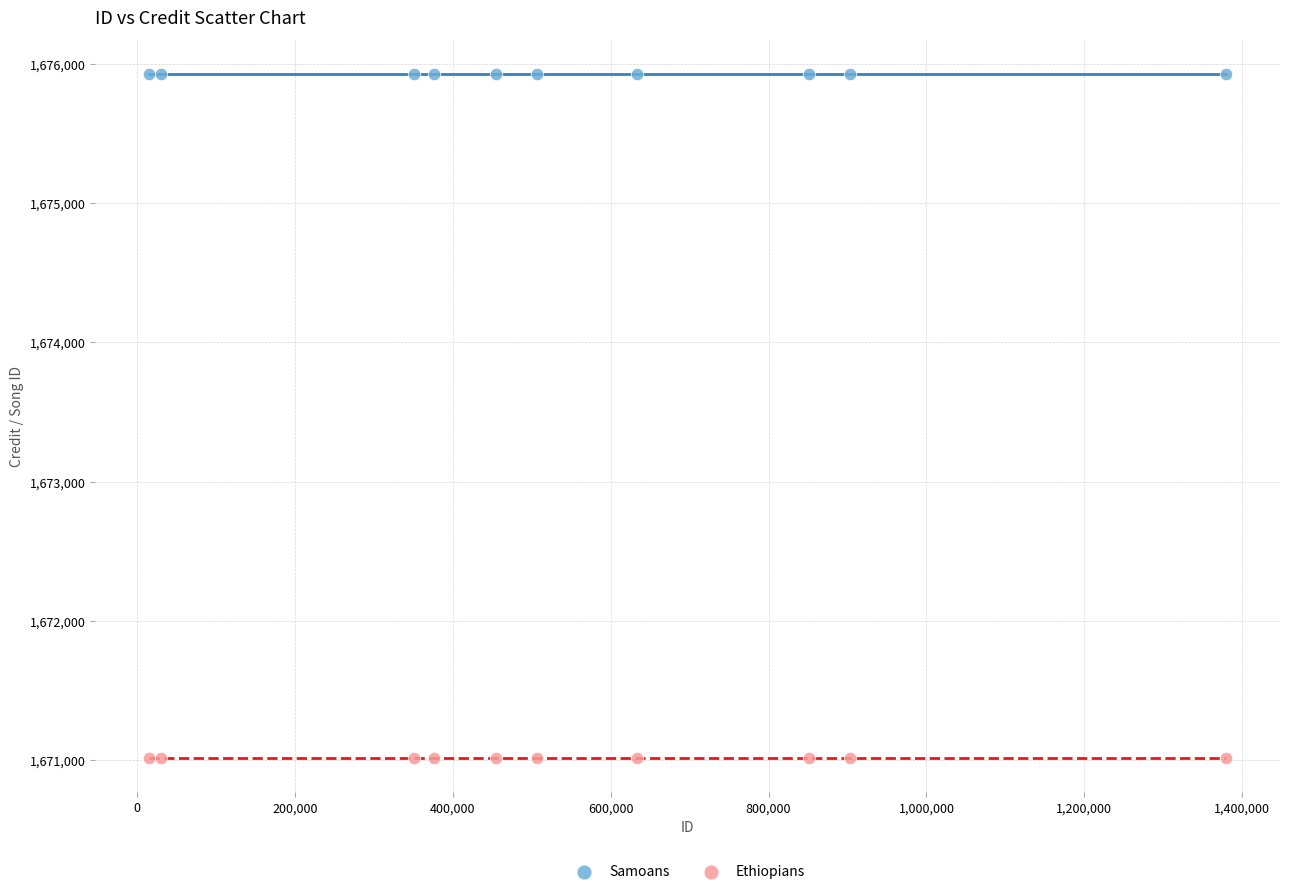

Which series reaches the minimum Y coordinate?

Ethiopians